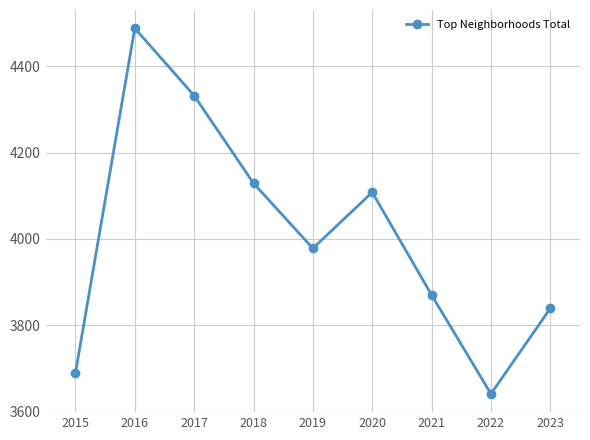

Count the number of data series in this chart.

1